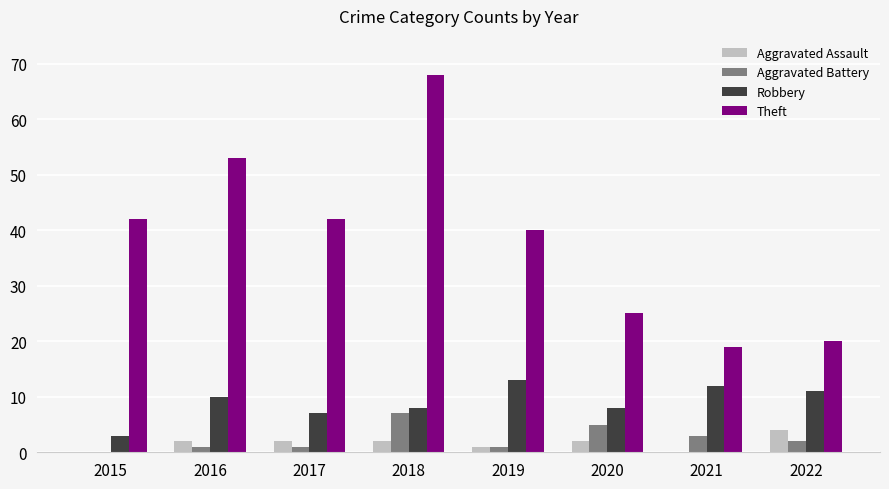

Between 2016 and 2021, which series saw the biggest shift?

Theft